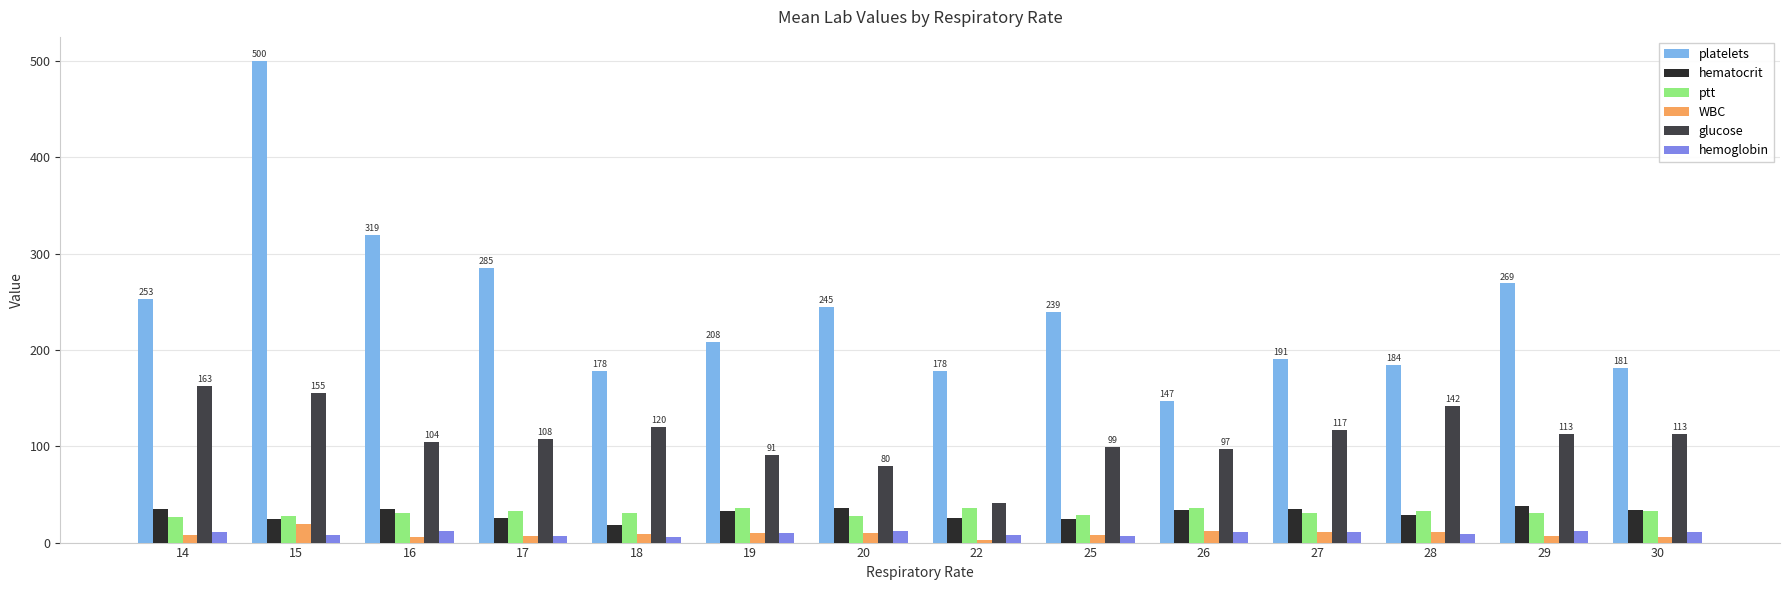

Which category has the highest value across all series?

15